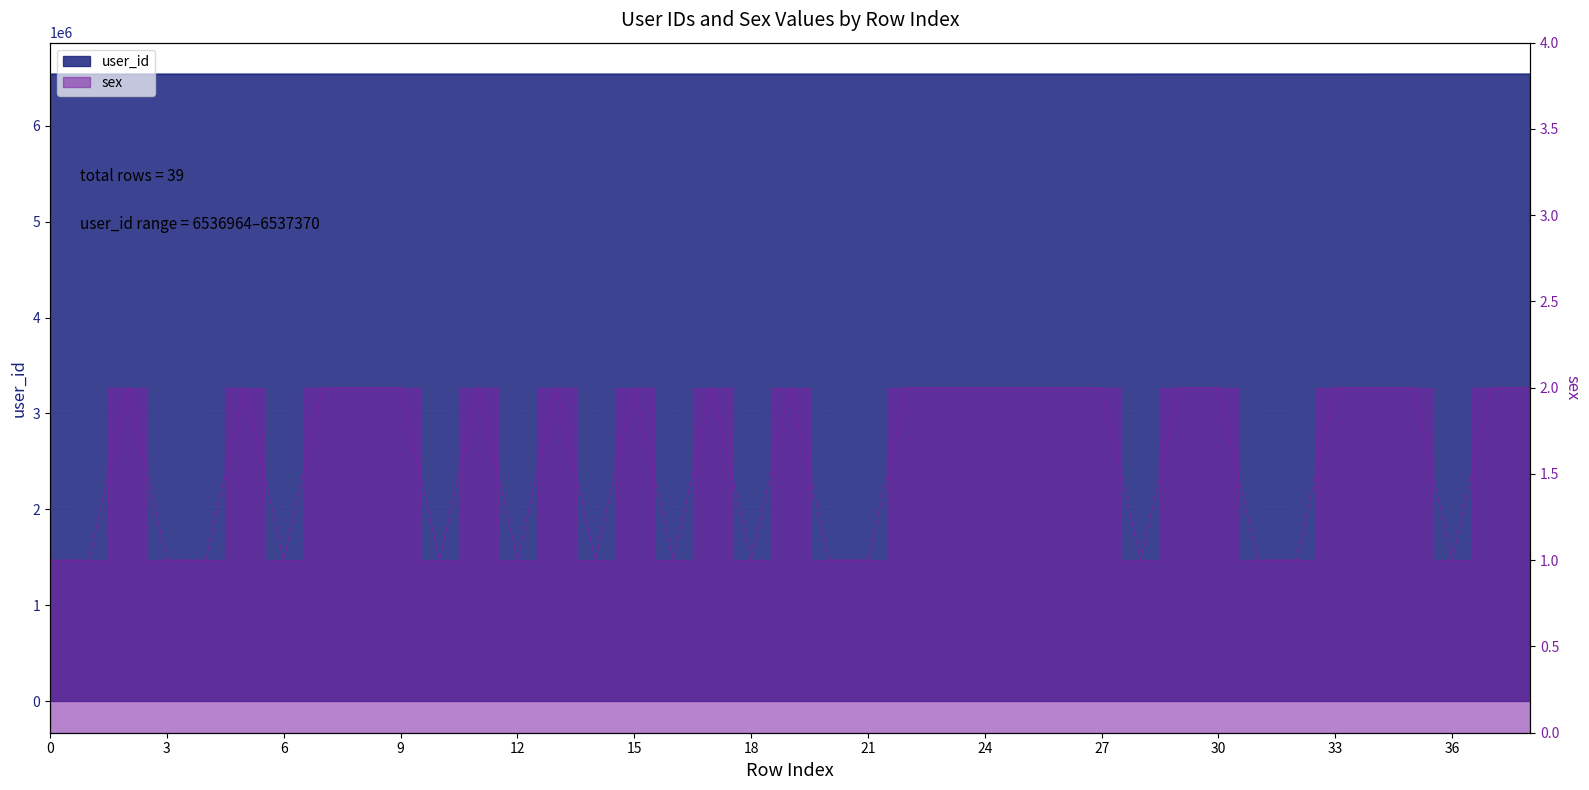

What is the approximate value of user_id at 27, to the nearest 5?

6537180